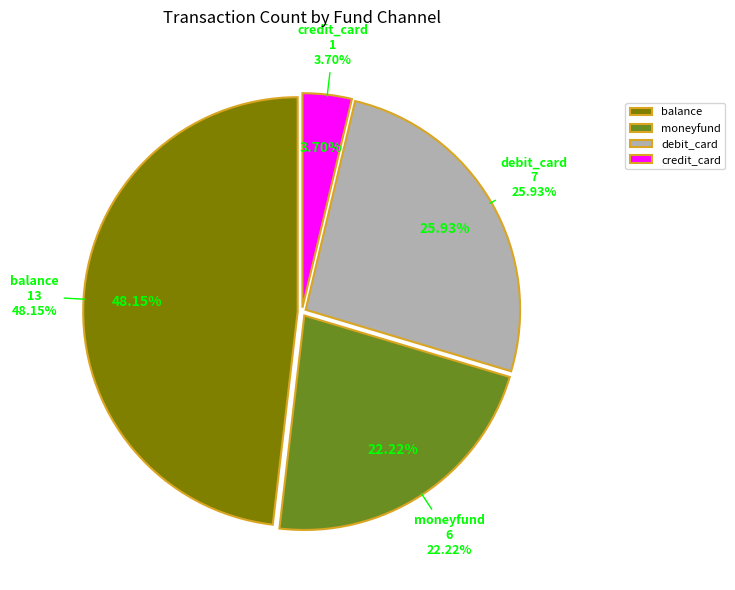

True or false: debit_card accounts for 26% of the total.

True